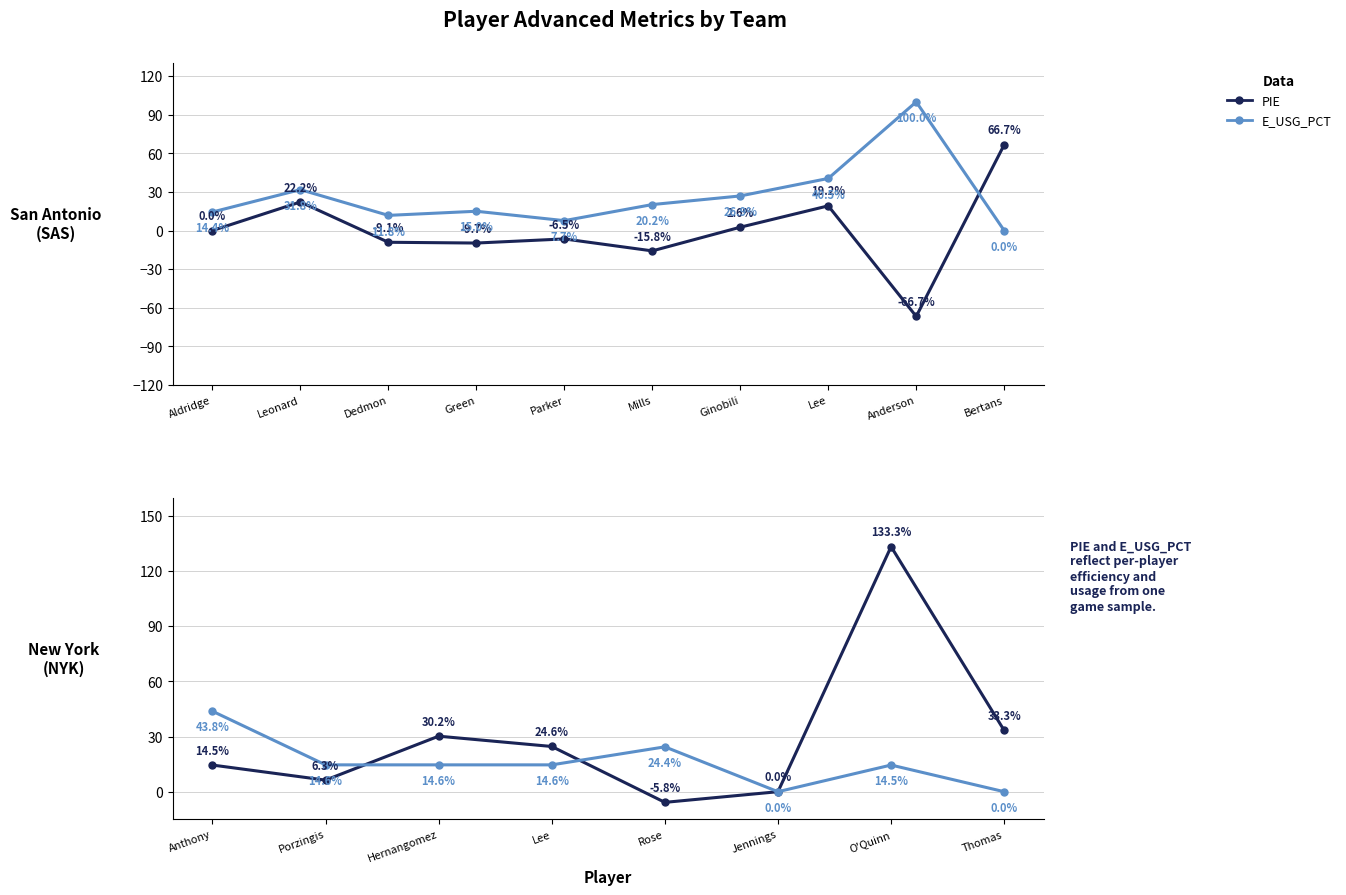

What is the label of the 5th point from the left?

Parker